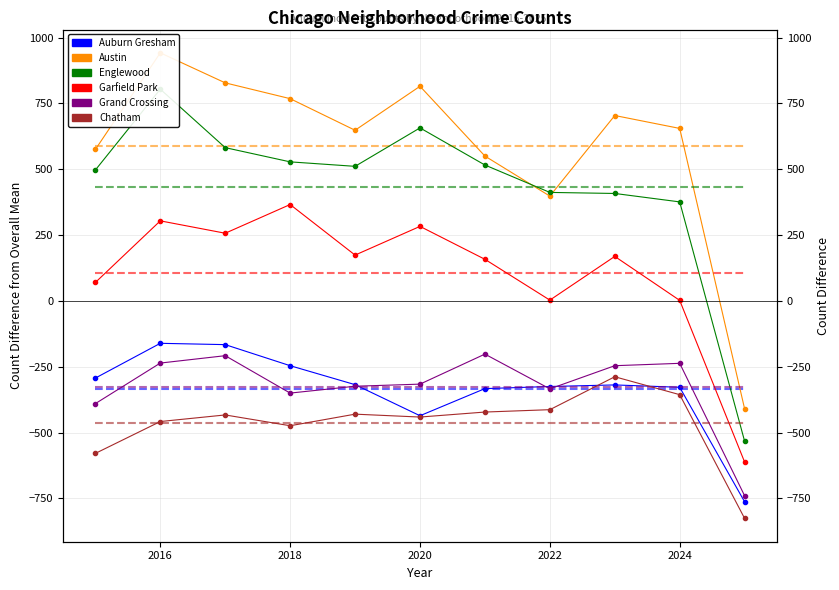

Between 2016 and 2024, which is larger?

2016